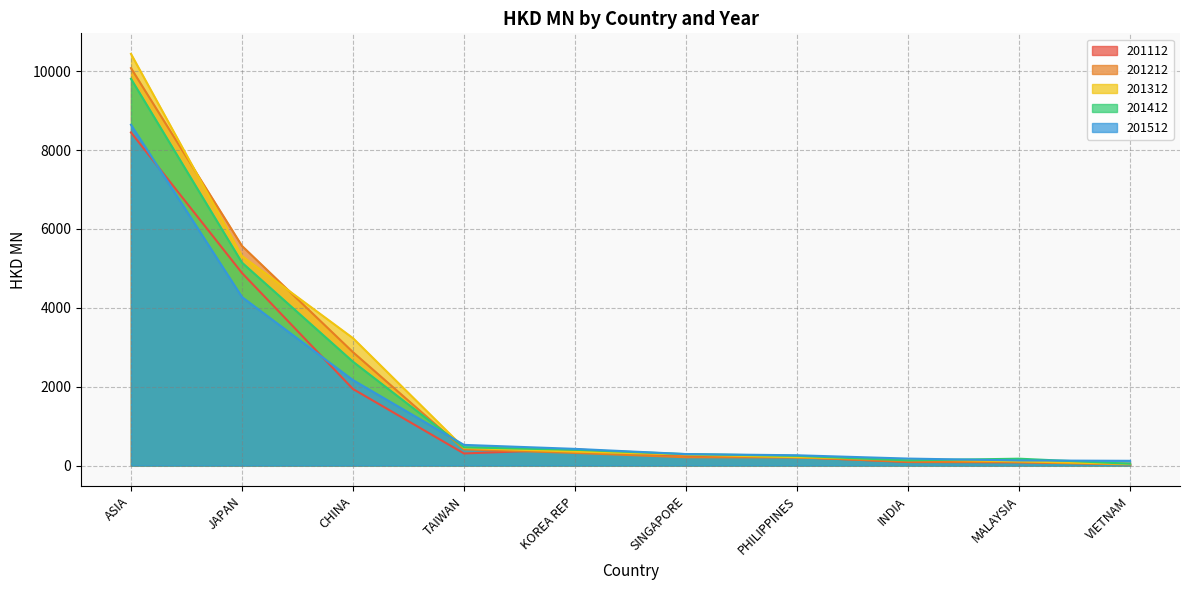

What is the difference between the second highest and minimum values in the 201112 series?

4840.4